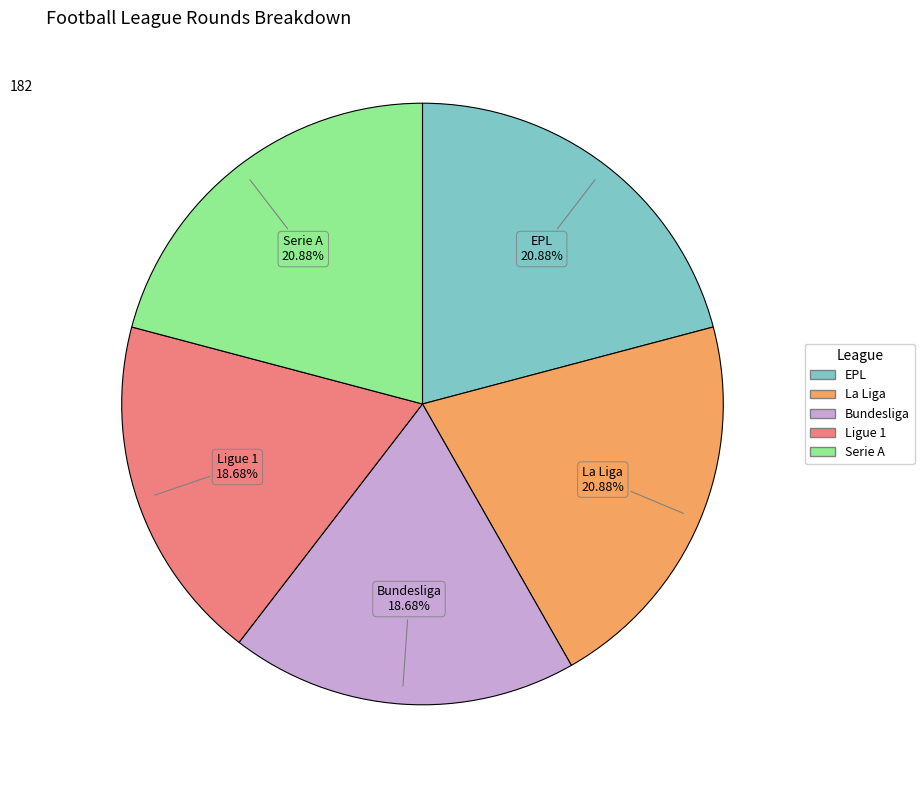

Is there any slice that represents more than half of the pie?

No